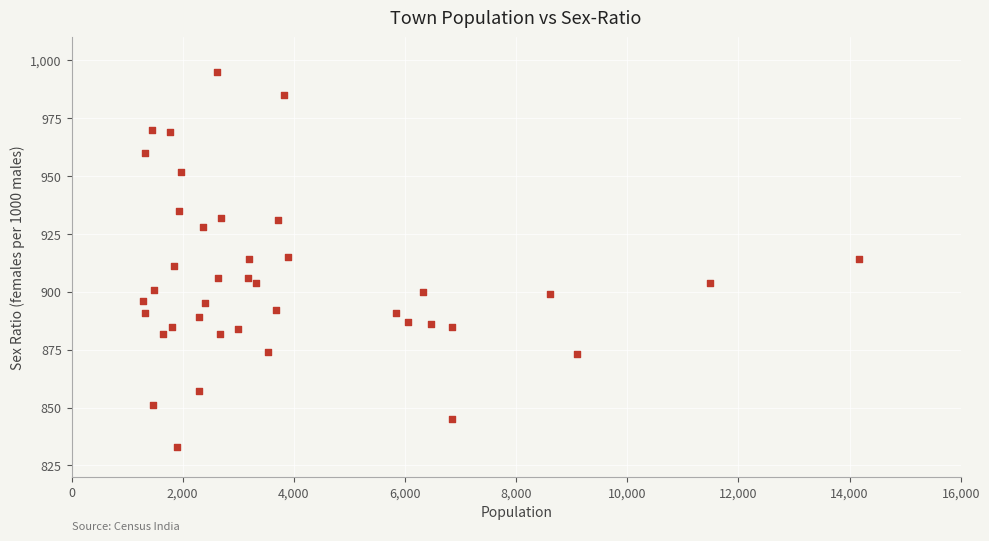

What is the range of X values (max minus min)?

12896